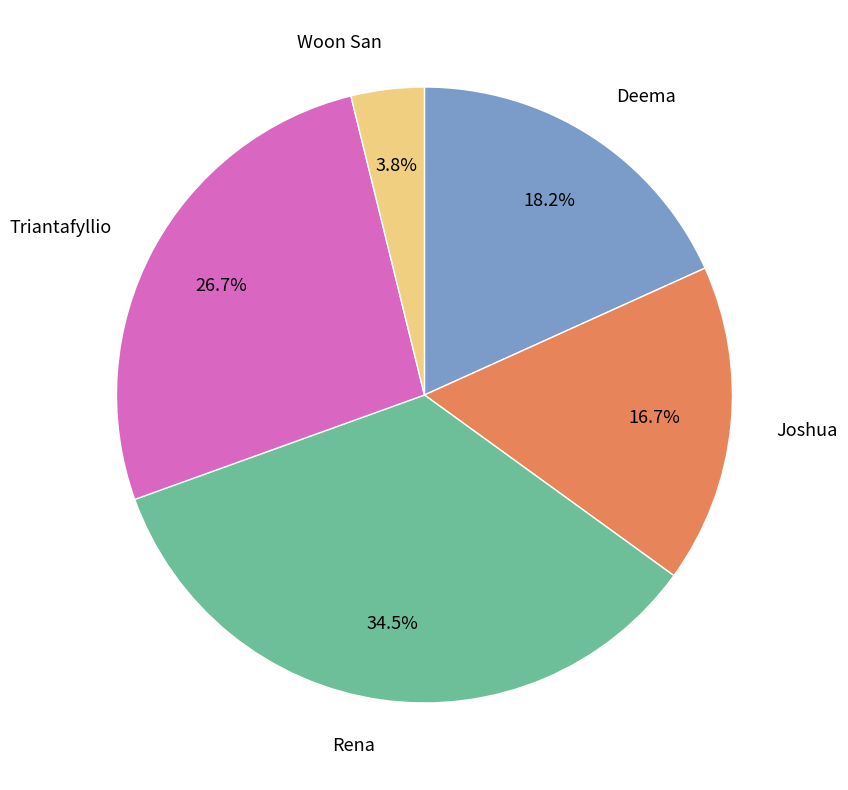

The Triantafyllio slice represents 32% of the pie. True or false?

False